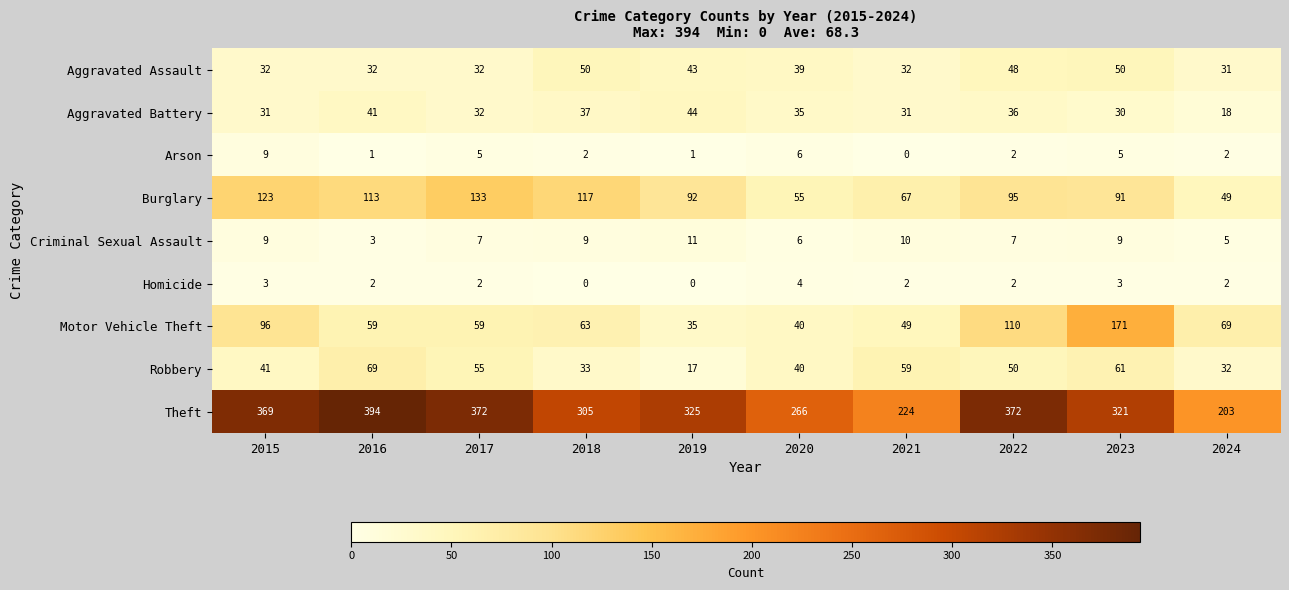

What is the sum of all Criminal Sexual Assault values?

76